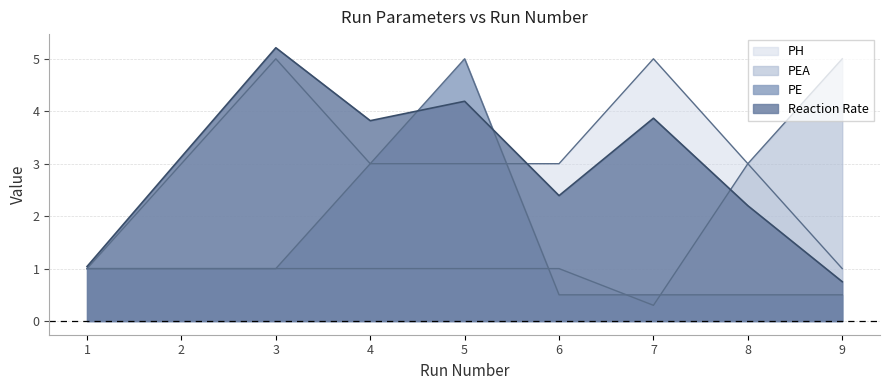

Is the value of PH at 4 greater than the value of PE at 6?

Yes